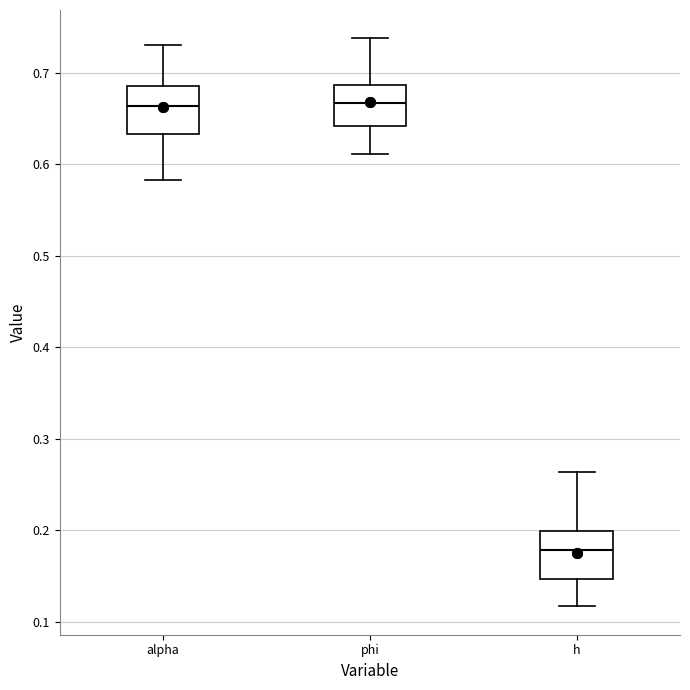

Reading left to right, transcribe this box plot: for each box, give where its median line is, the range the box spans, and where its two whiskers end, as read against the y-axis. The values are not printed on the chart, so give them approximately, as read against the axis.

alpha: median 0.66, box 0.63 to 0.69, whiskers 0.58 to 0.73
phi: median 0.67, box 0.64 to 0.69, whiskers 0.61 to 0.74
h: median 0.18, box 0.15 to 0.20, whiskers 0.12 to 0.26